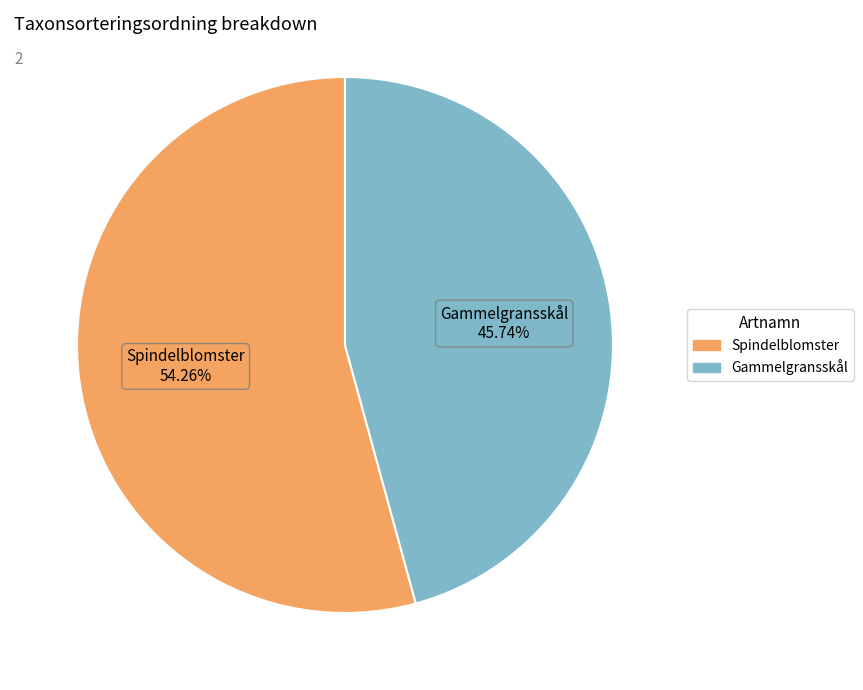

Does Gammelgransskål account for over 50% of the chart?

No